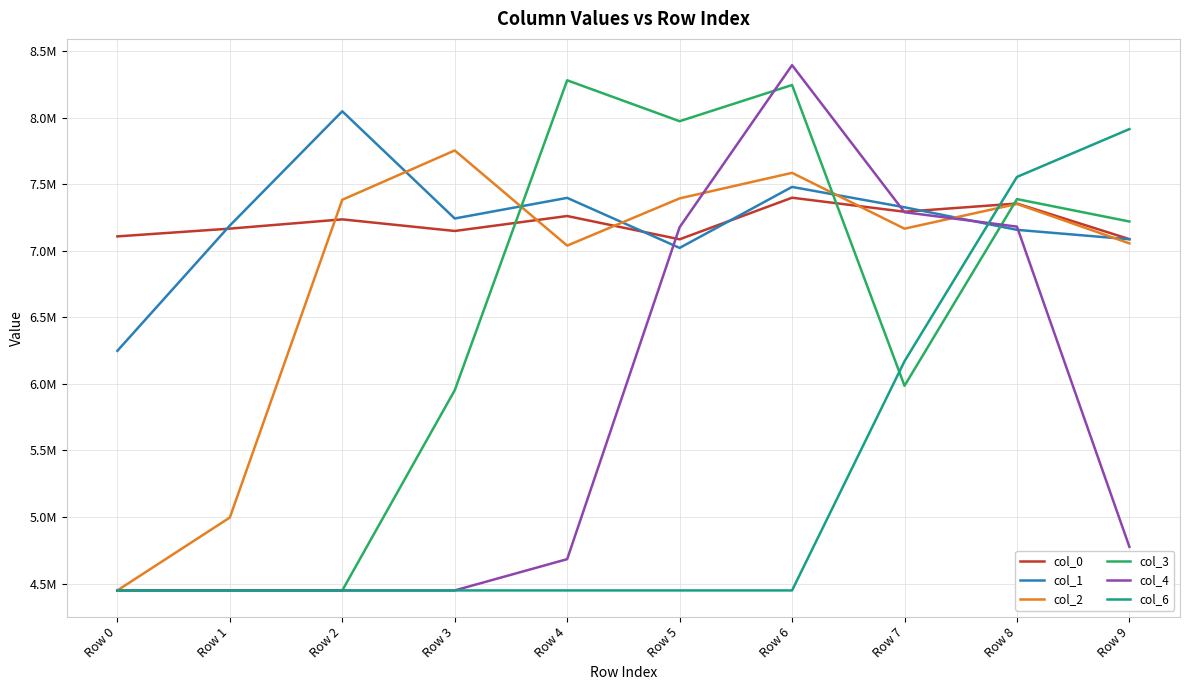

What is the total value across all series at Row 2?

36015494.9